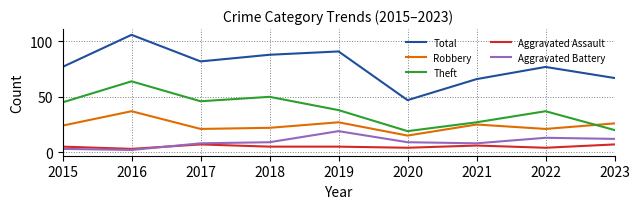

What is the difference between the highest and lowest values at 2016?

104